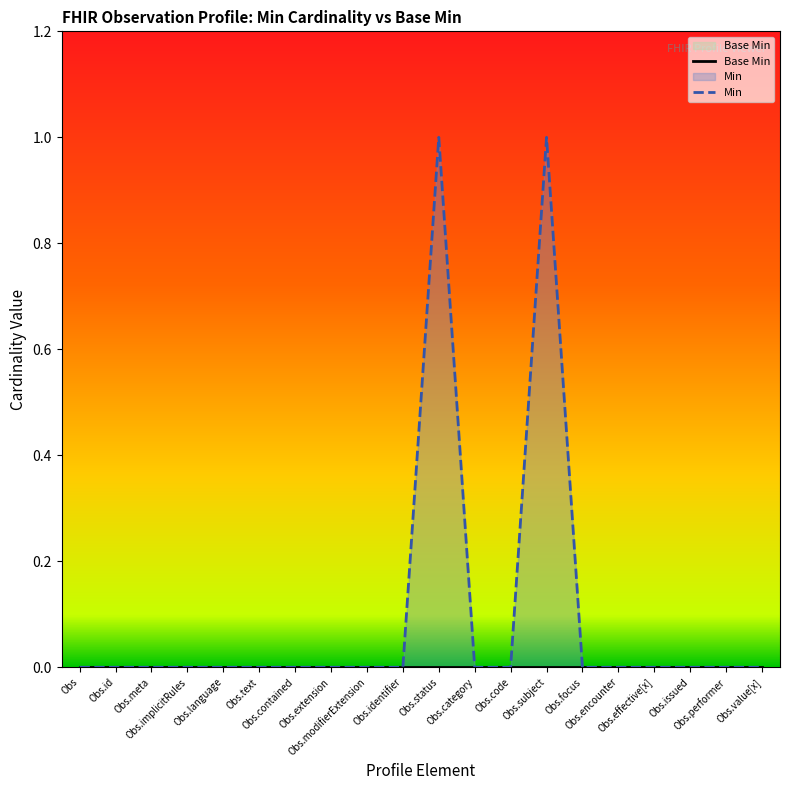

At which label is Min closest to 0?

Obs